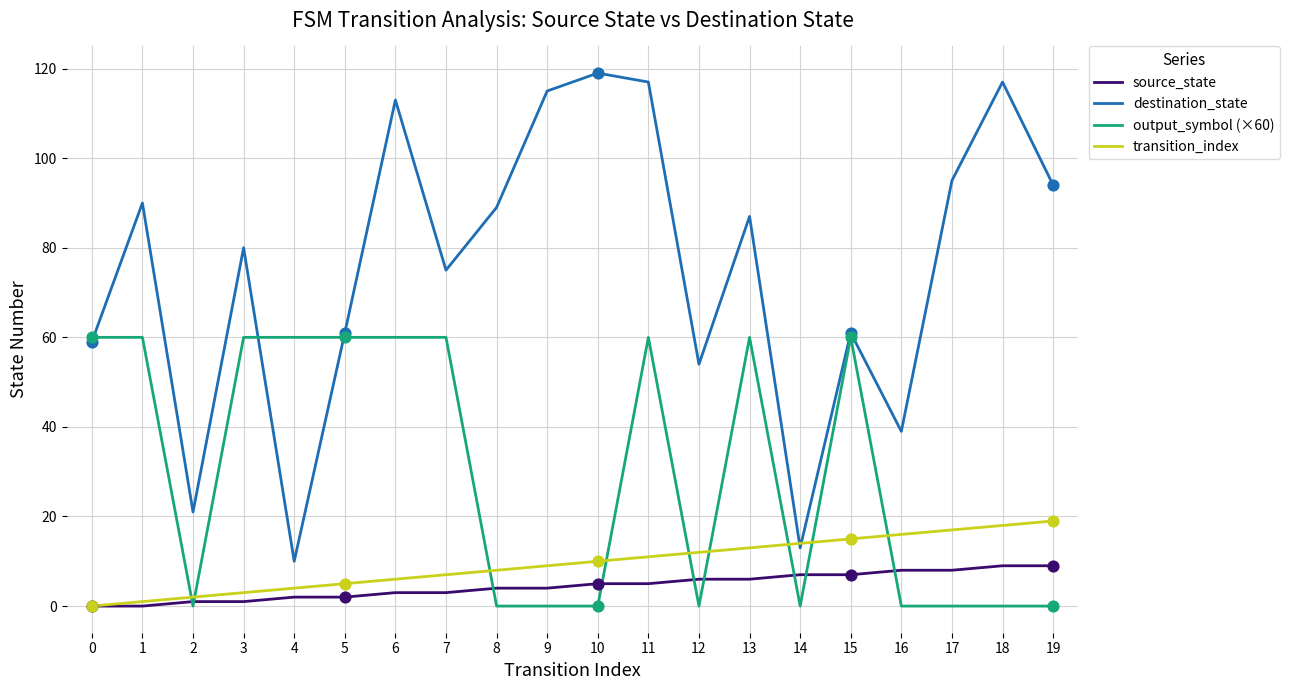

Which series has the largest range (max minus min)?

destination_state